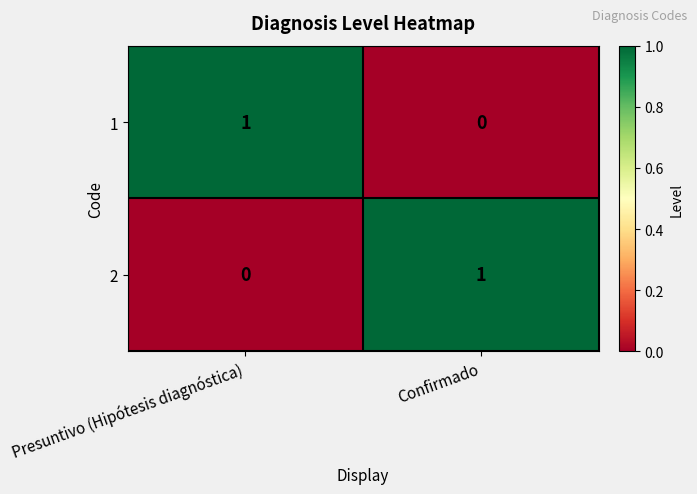

At which label does 2 reach its peak?

Confirmado